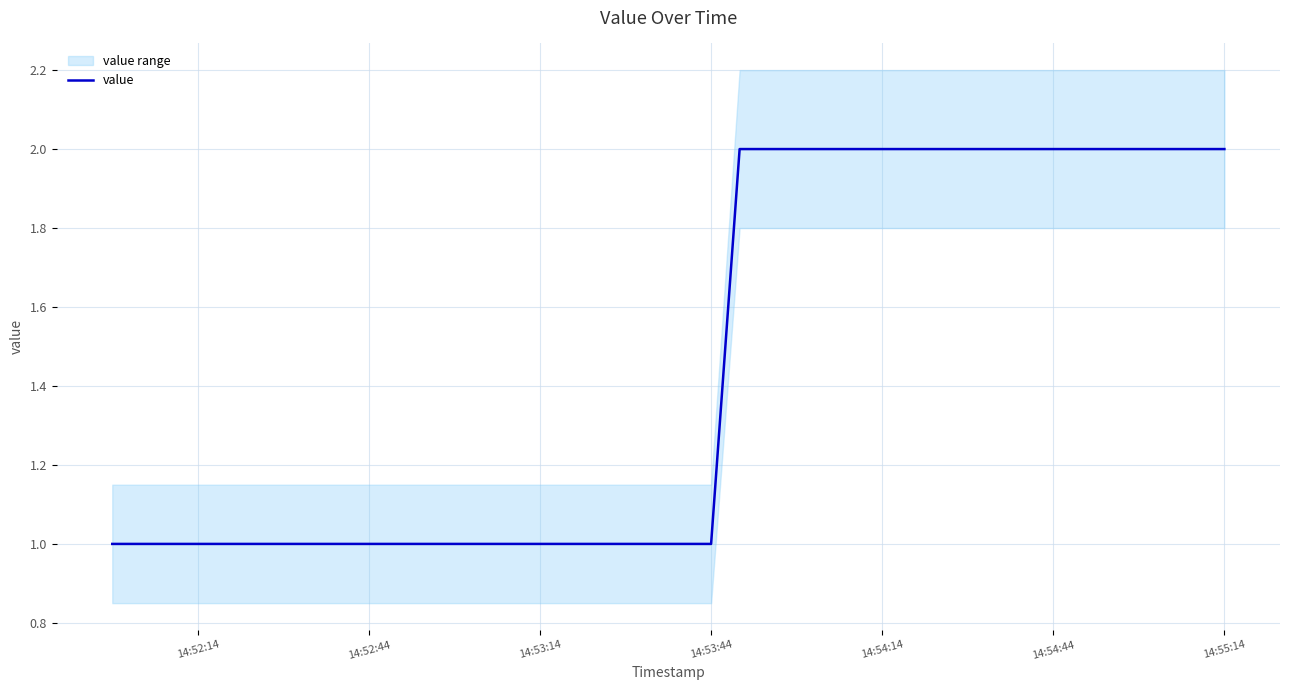

What is the difference between the maximum and minimum values?

1